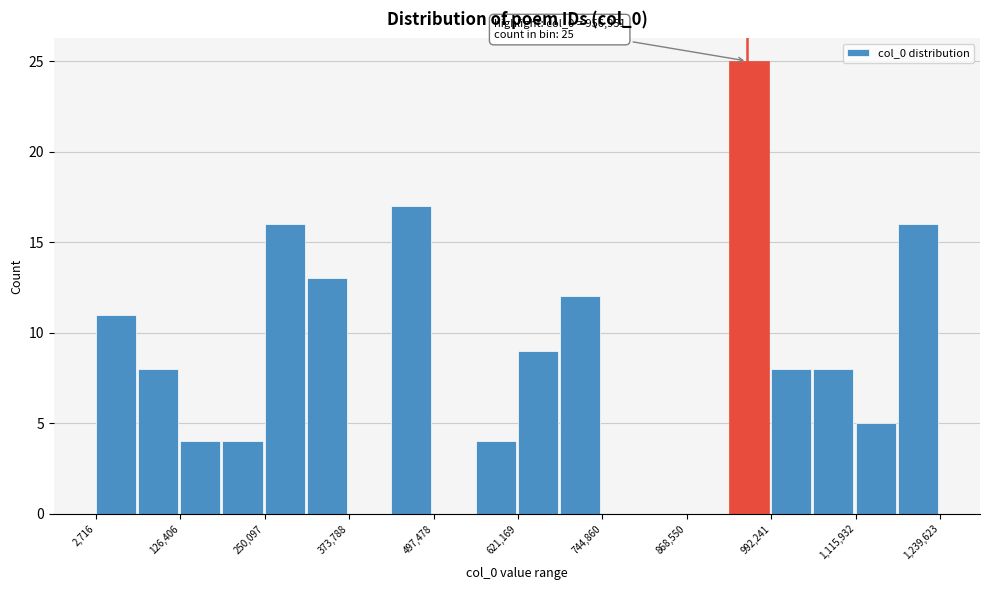

Read against the x-axis, roughly where is the centre of the tallest bar?

960000